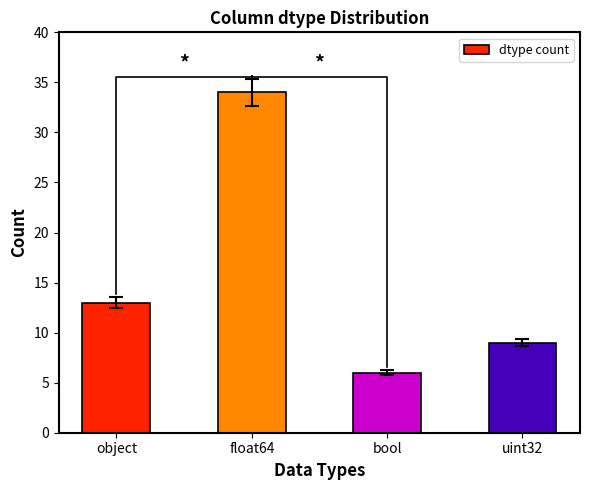

Reading left to right, what are all the values shown in this chart?

object=13	float64=34	bool=6	uint32=9